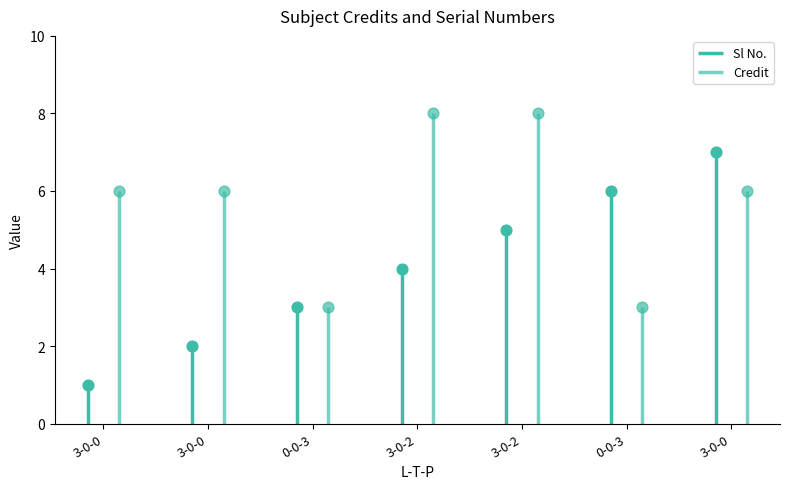

What are all the series names shown in the legend?

Sl No., Credit